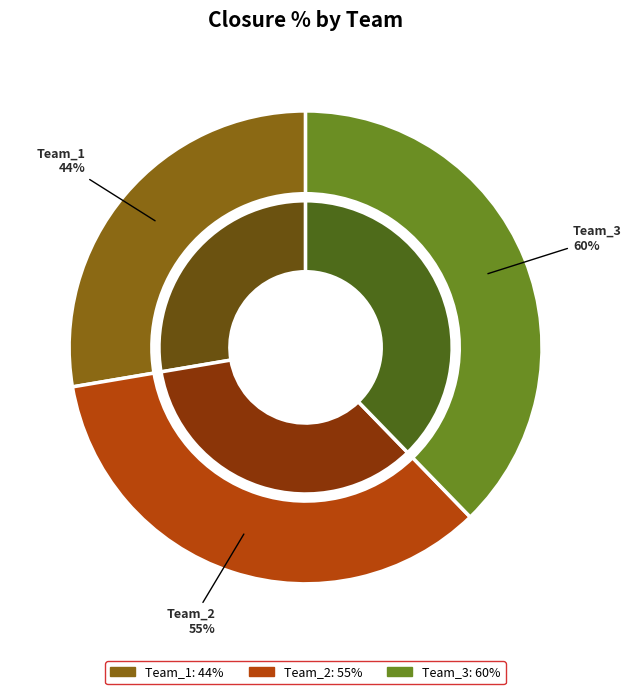

Which slice is the smallest?

Team_1